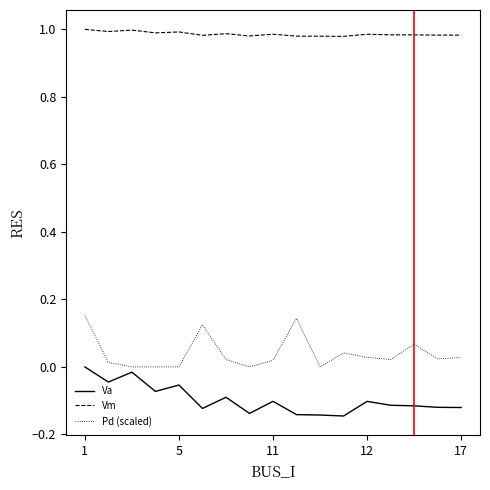

Which series has the widest spread of values?

Pd (scaled)